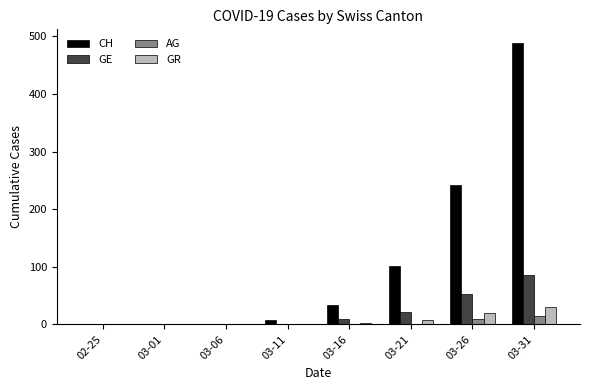

What are all the series names shown in the legend?

CH, GE, AG, GR